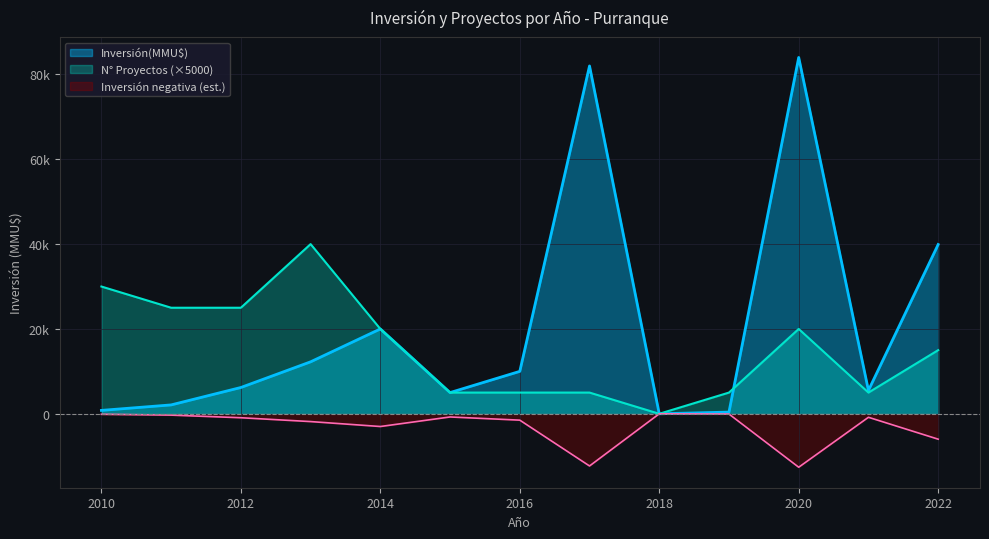

What are all the series names shown in the legend?

Inversión(MMU$), N° Proyectos (×5000), Inversión negativa (est.)